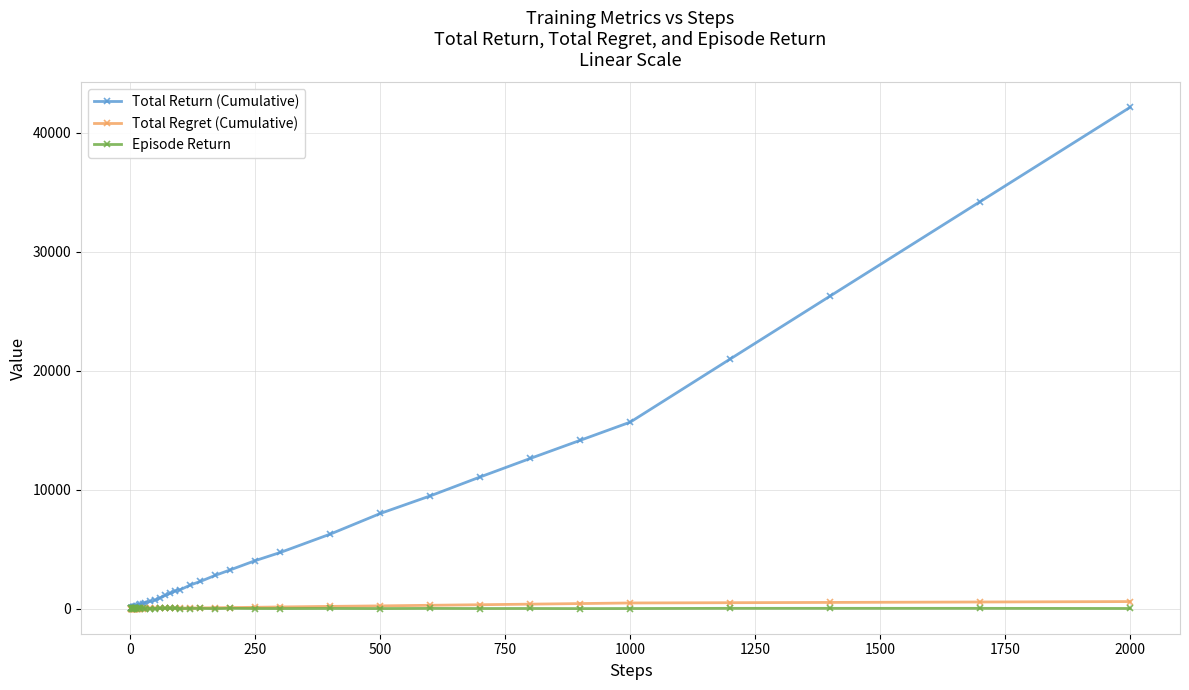

What is the difference between the maximum and minimum values in the Total Regret (Cumulative) series?

595.3